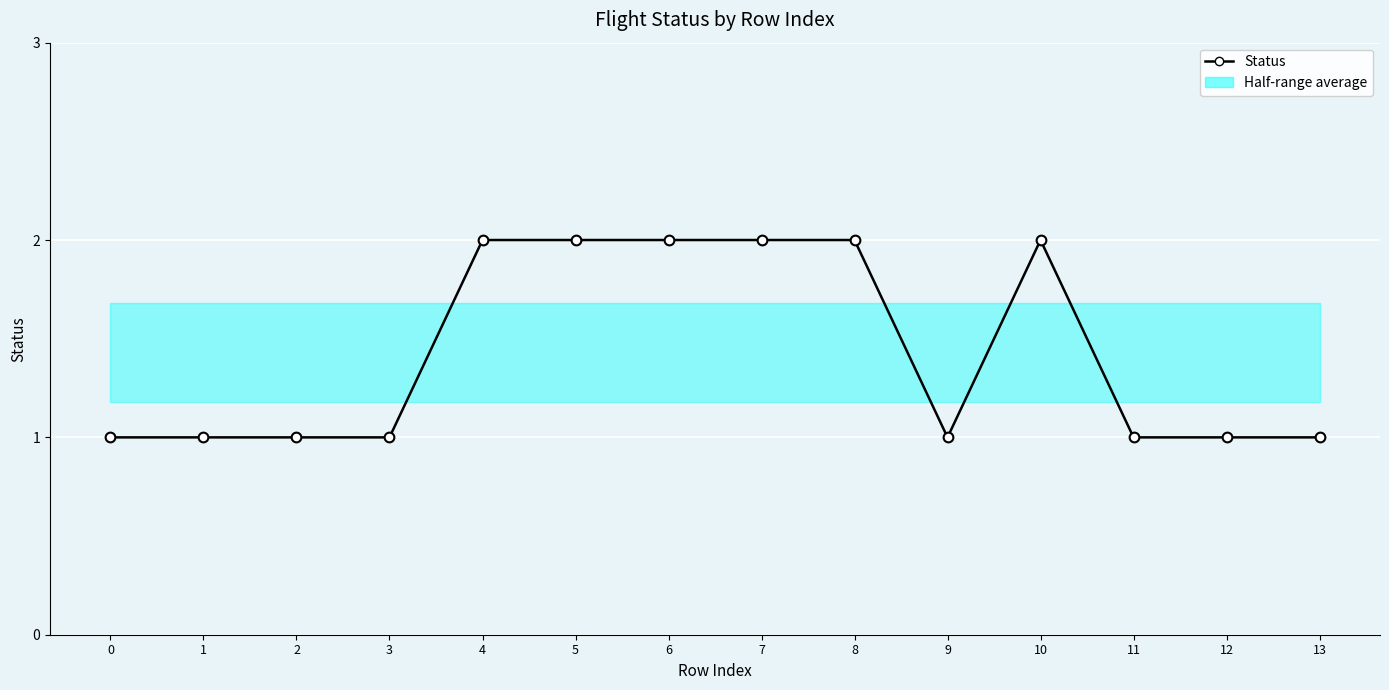

Reading right to left, extract all data points from this chart.

1	1	1	2	1	2	2	2	2	2	1	1	1	1